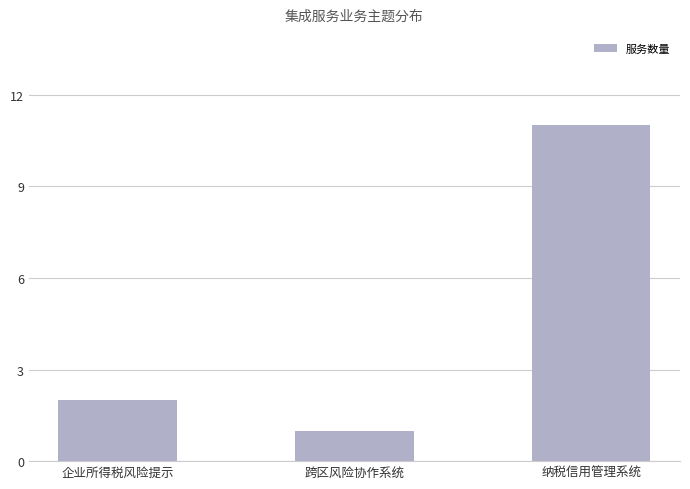

What is the value of the 1st bar from the left?

2